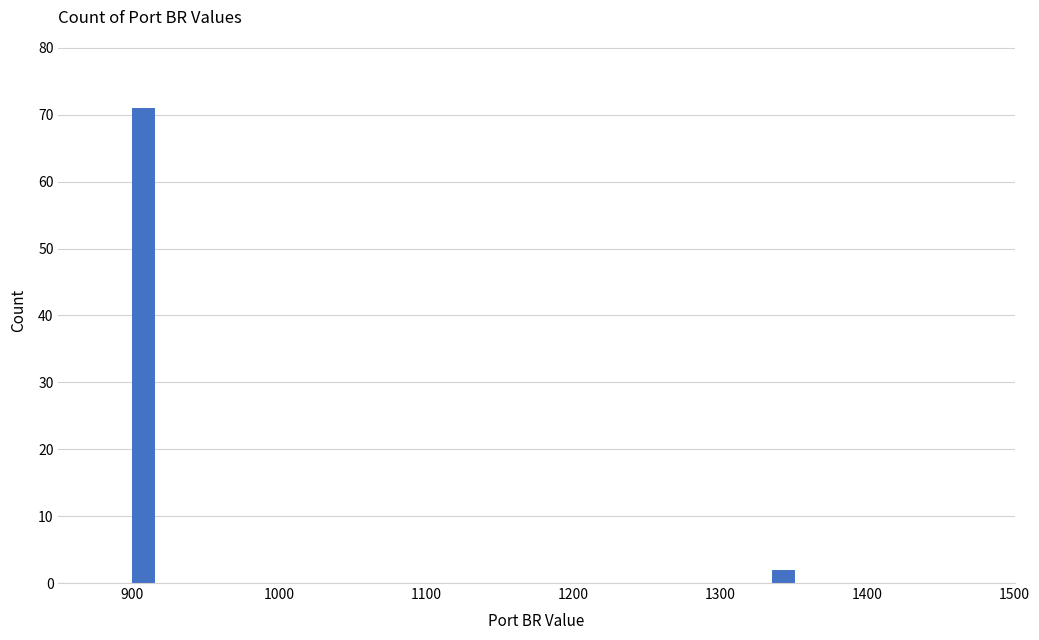

Read against the x-axis, roughly where is the centre of the tallest bar?

910